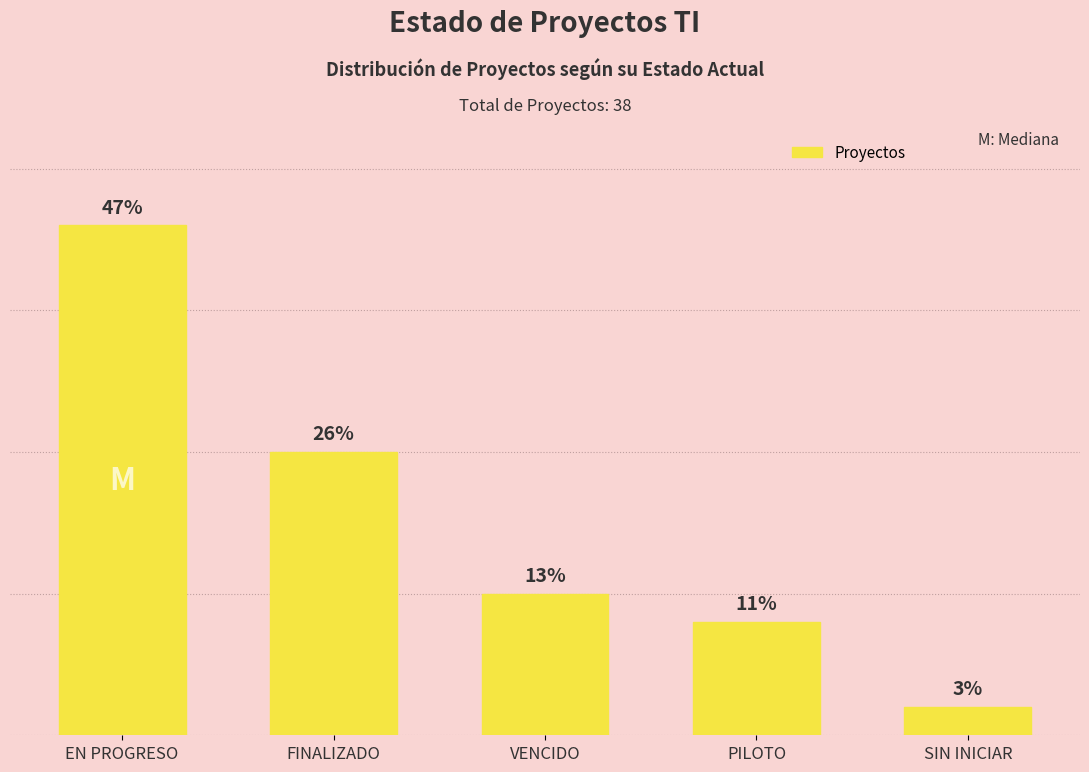

What is the sum of the values at SIN INICIAR and VENCIDO?

6